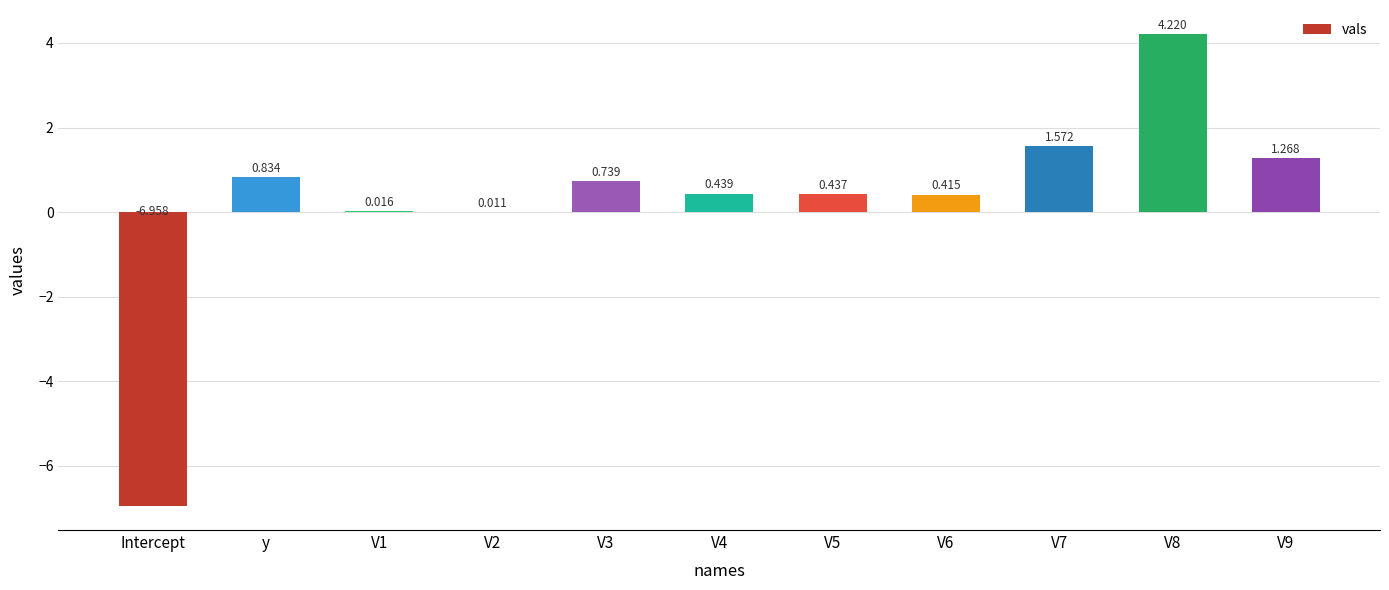

At which label does the data first exceed 0?

y